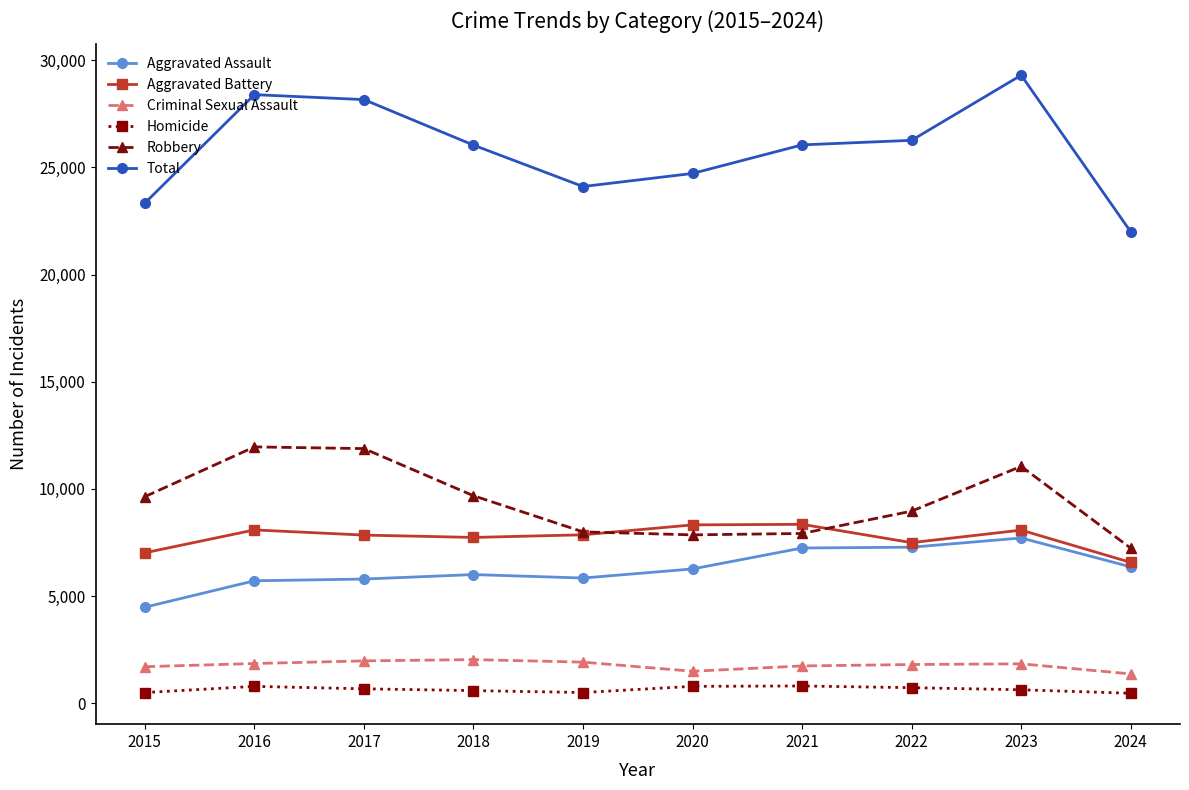

True or false: Robbery and Aggravated Battery intersect in this chart.

True